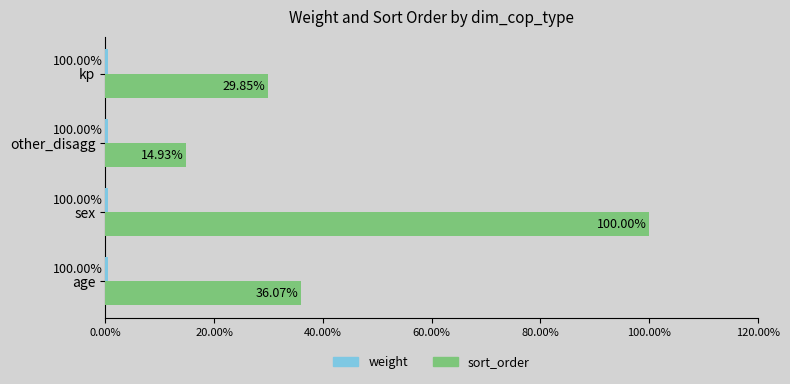

List the series in order of their overall mean, highest first.

sort_order, weight